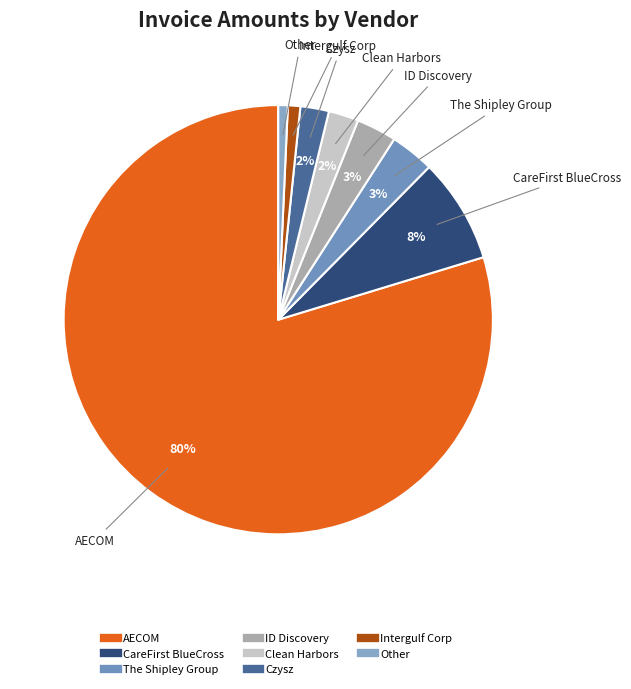

How many slices are in this pie chart?

8